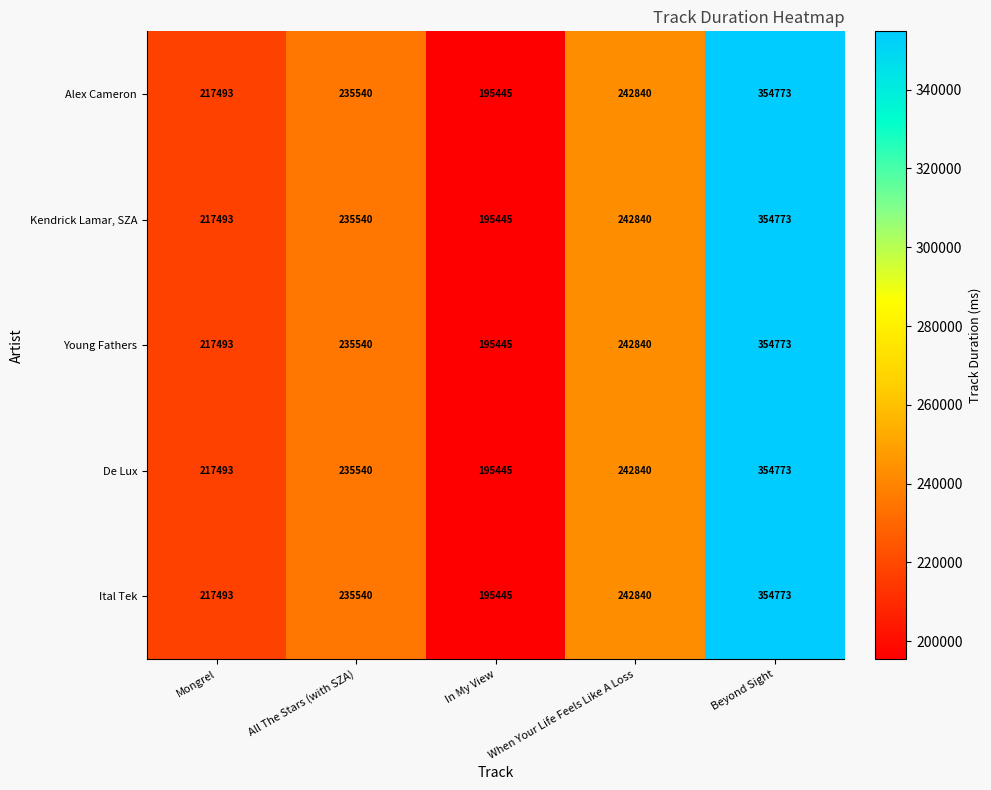

What is the lowest value of the Ital Tek series?

195445